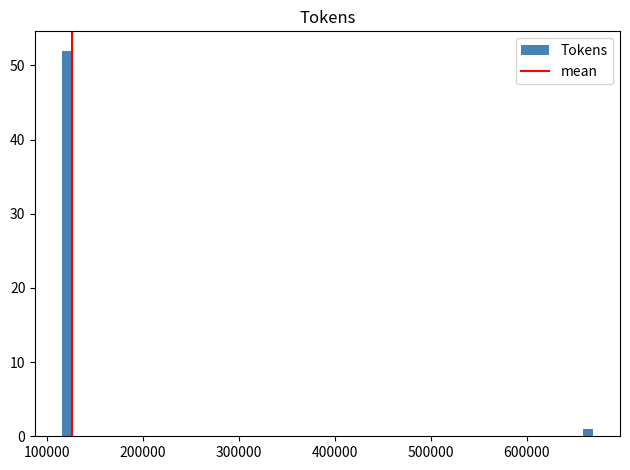

Read against the x-axis, roughly where is the centre of the tallest bar?

120000